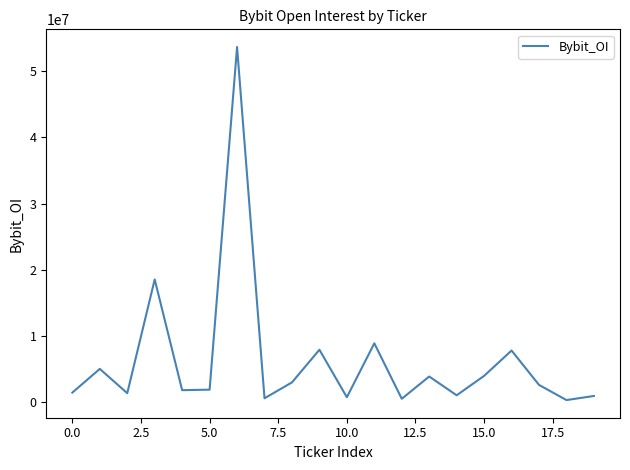

What is the greatest value displayed?

53649377